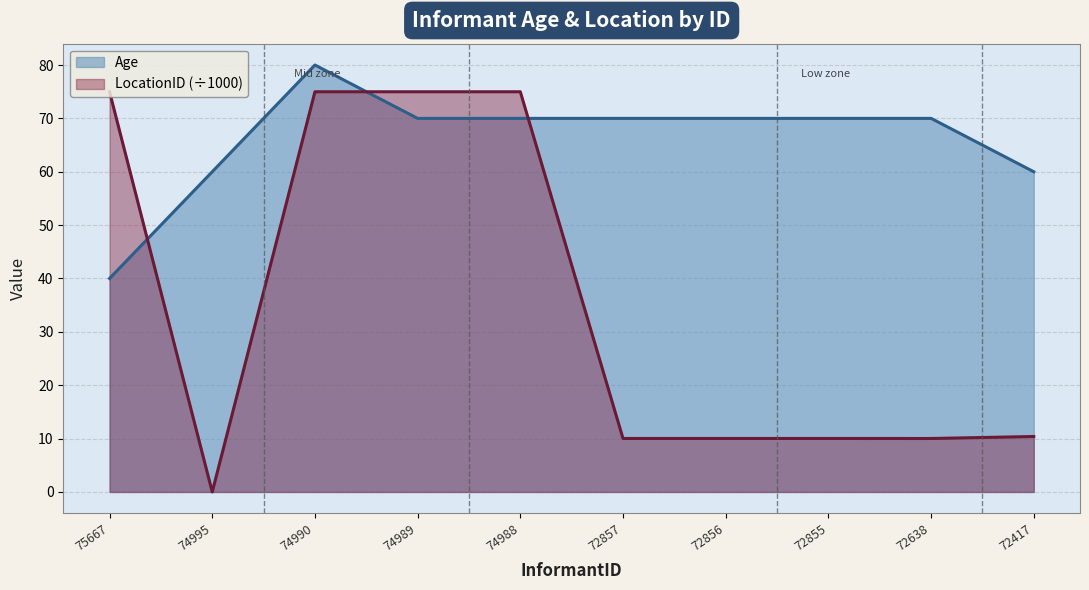

Count the Age values in the range 60 to 70.

8